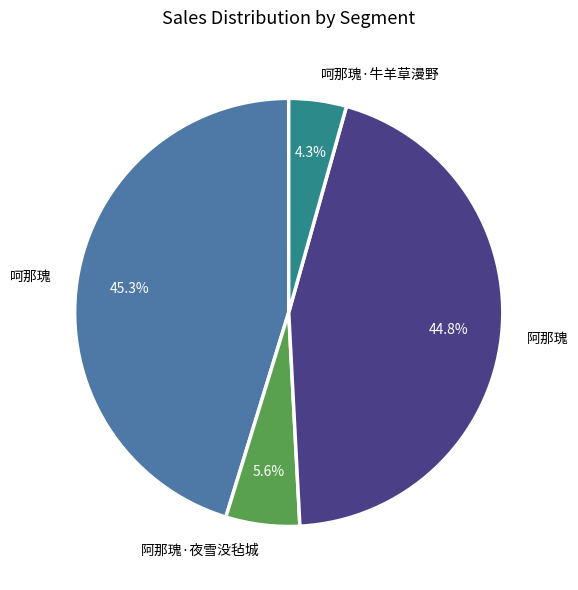

Count the number of slices in the pie.

4